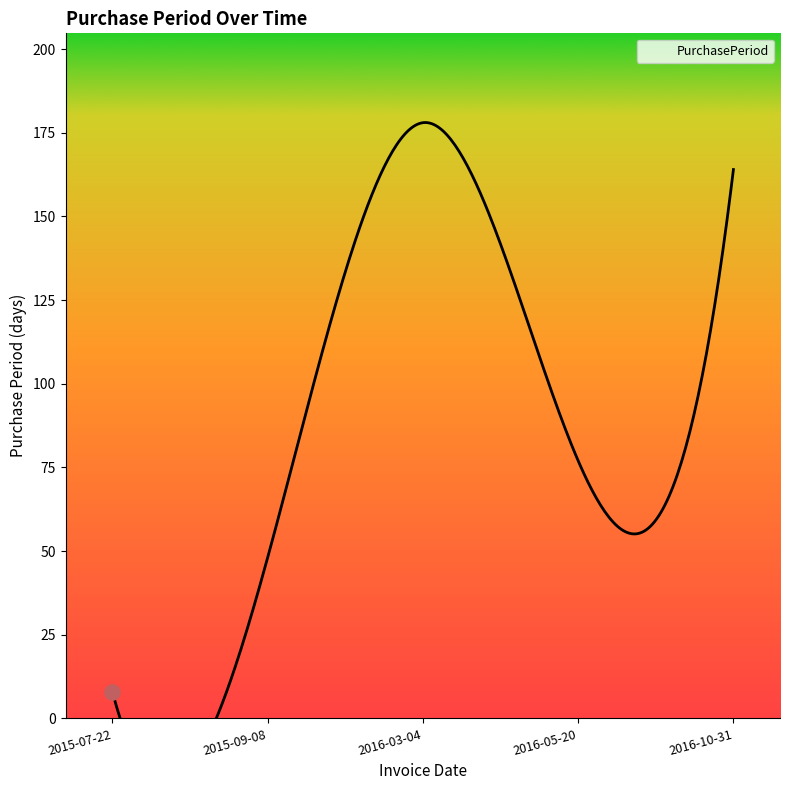

Approximately how many times larger is the value at 2016-10-31 compared to 2015-09-08?

3.4